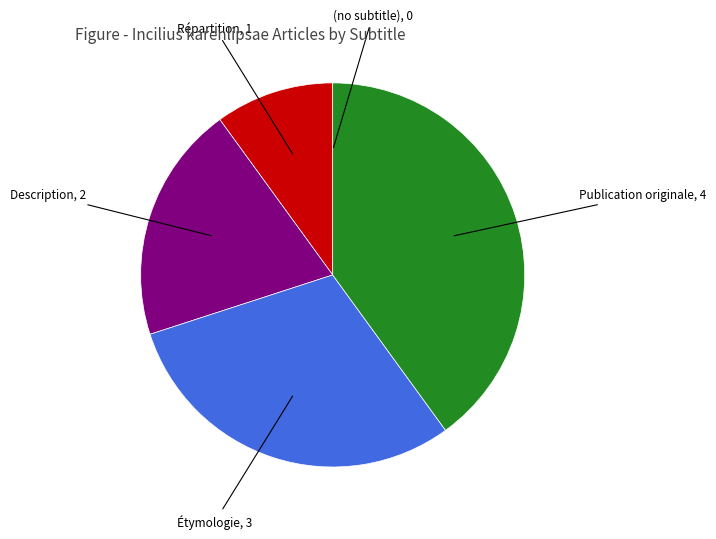

Does any single category account for the majority?

No